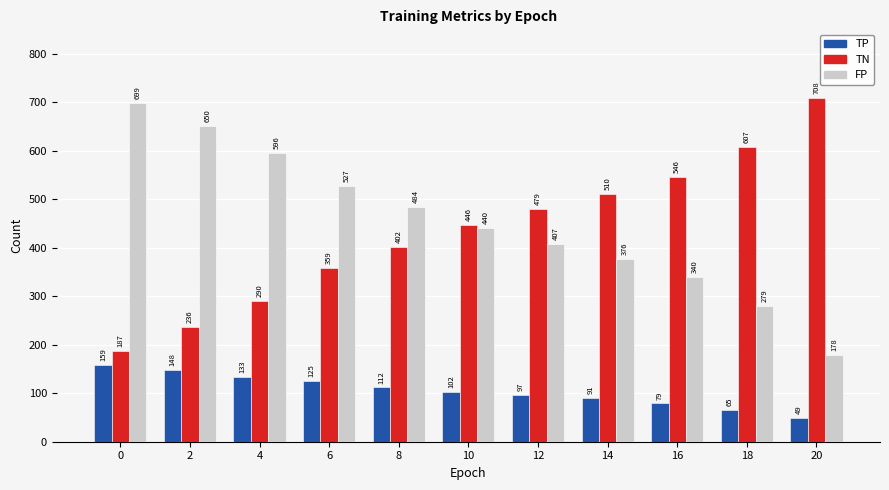

How many groups of bars are there?

11